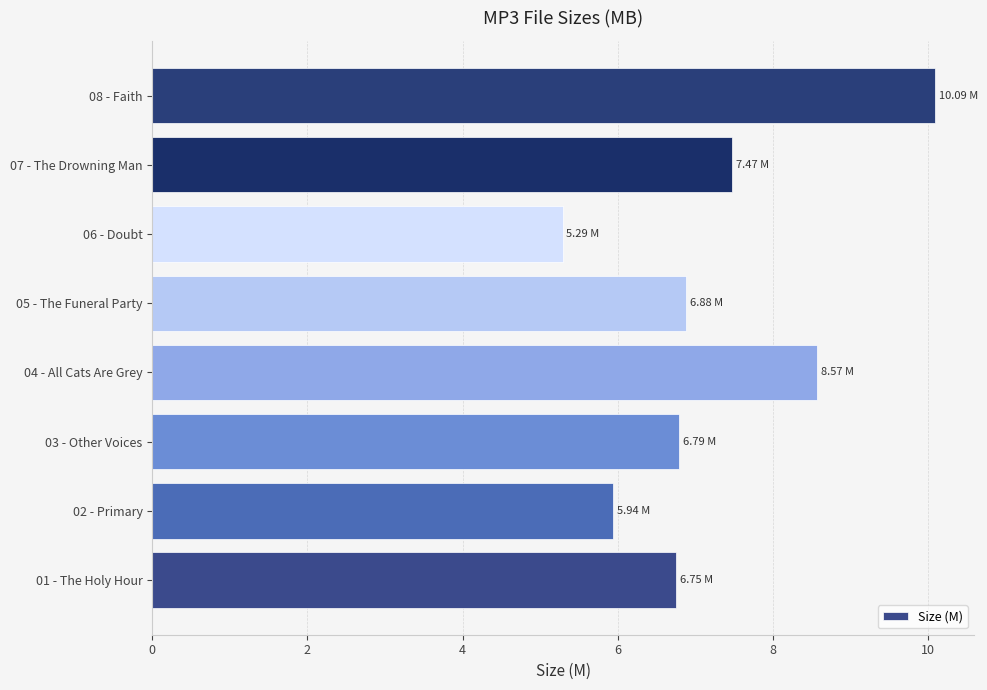

What is the change in value from 05 - The Funeral Party to 08 - Faith?

+3.2